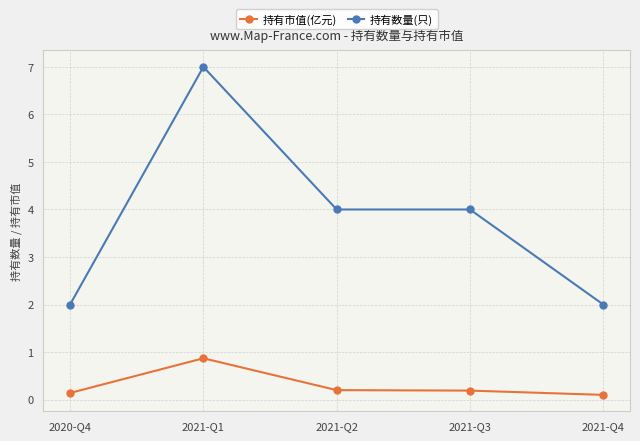

Which series has the largest range (max minus min)?

持有数量(只)